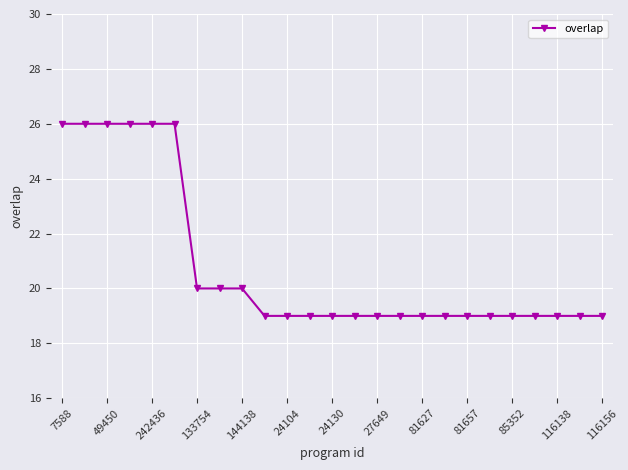

Count the values in the range 19 to 20.

19